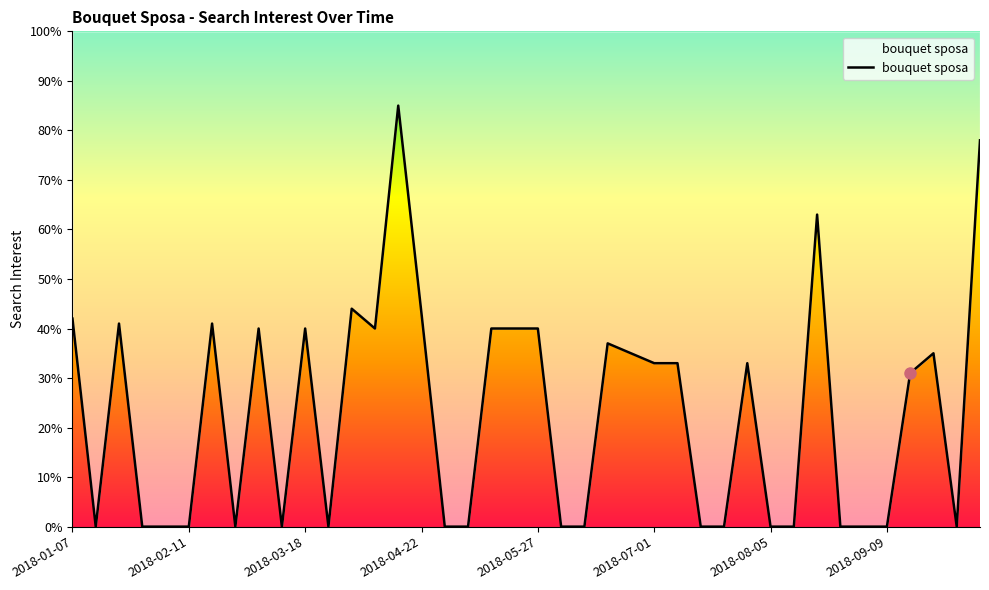

Which label corresponds to the smallest value in the chart?

2018-01-14